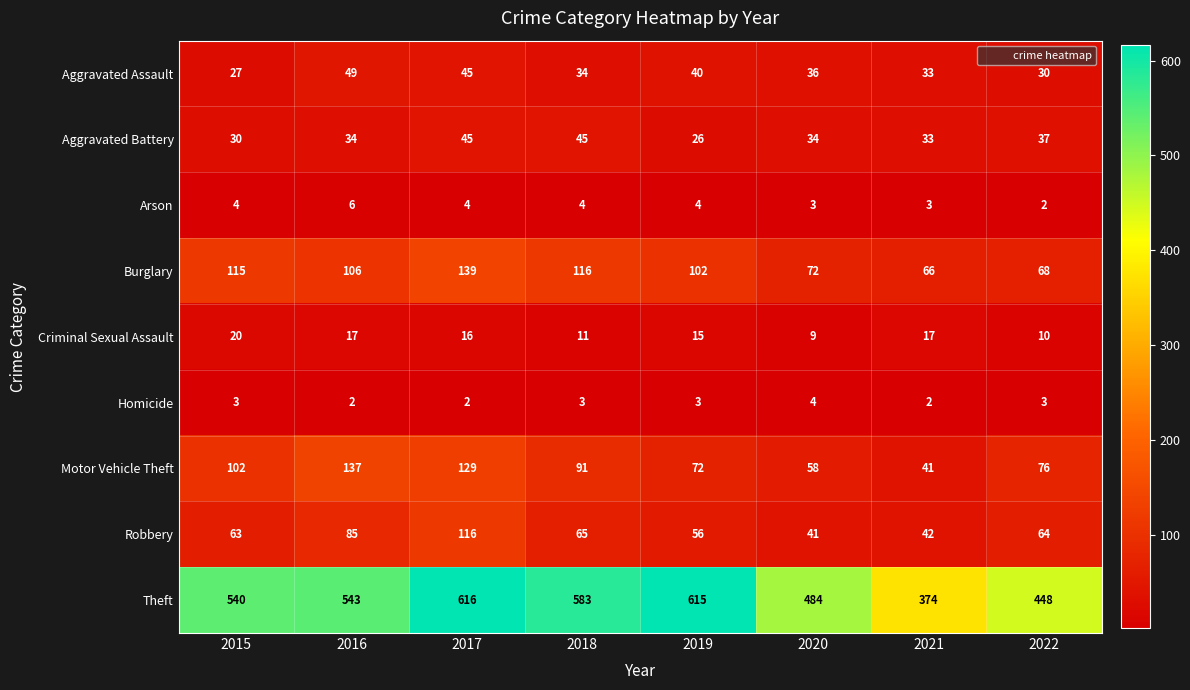

What value does the Theft series have at 2022?

448